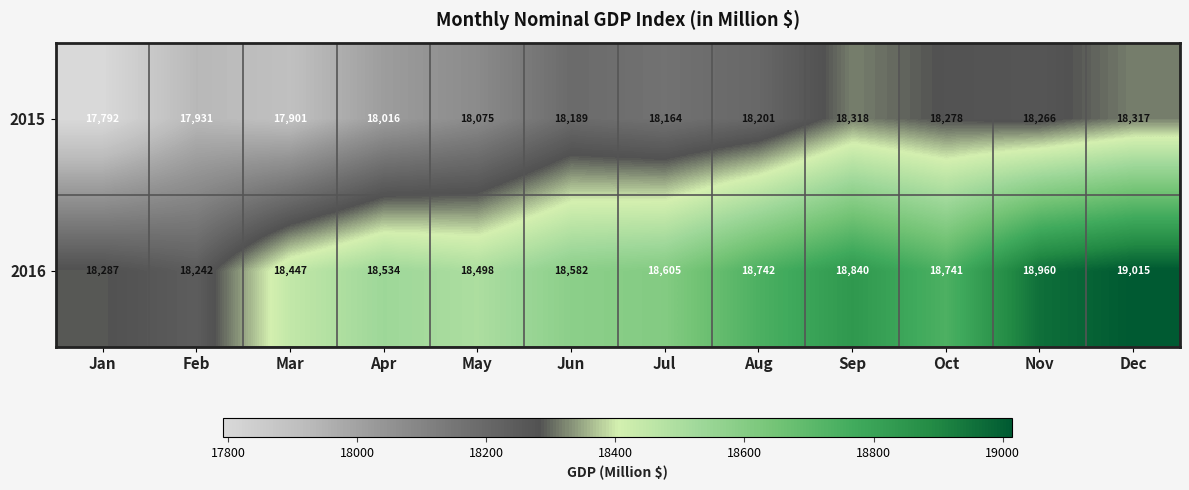

What is the spread (max minus min) of values at Oct?

463